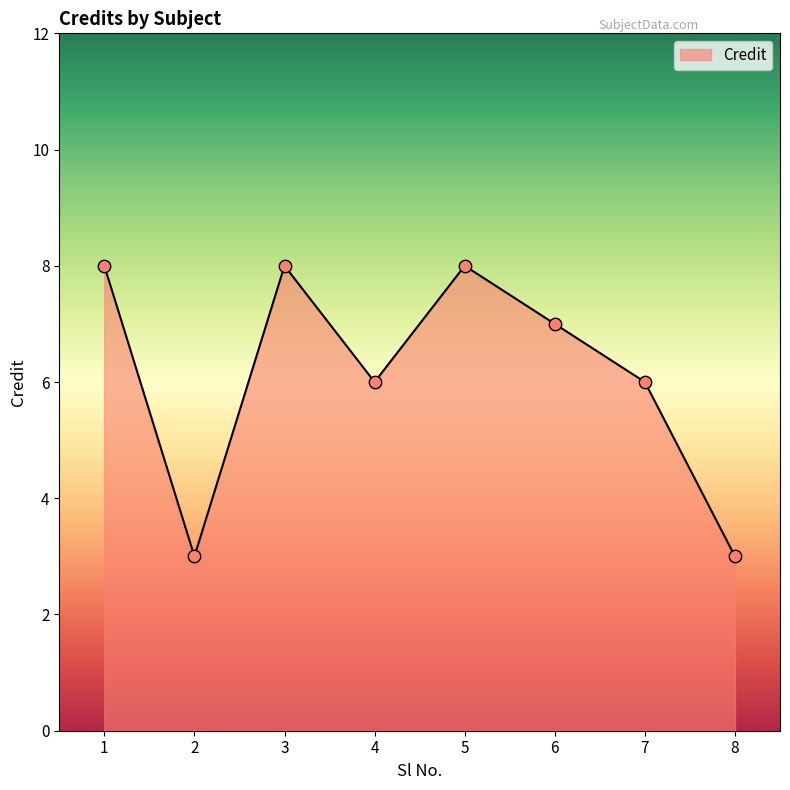

What is the change in value from 5 to 8?

-5